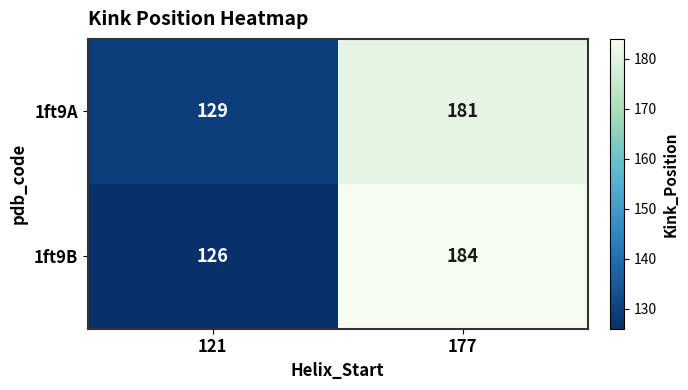

What is the sum of all 1ft9B values?

310